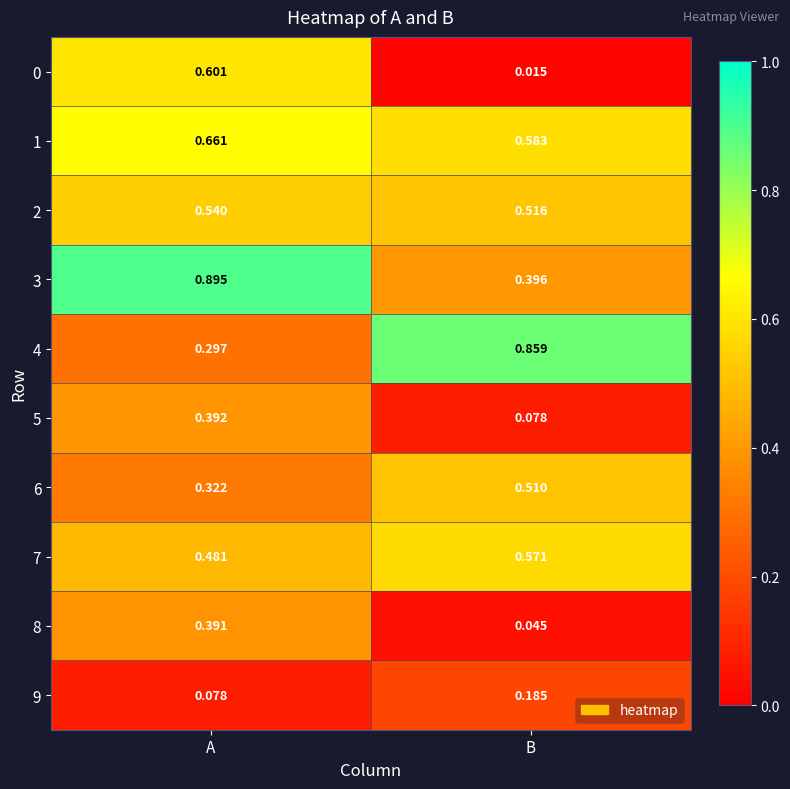

At which label is 7 closest to 0?

A